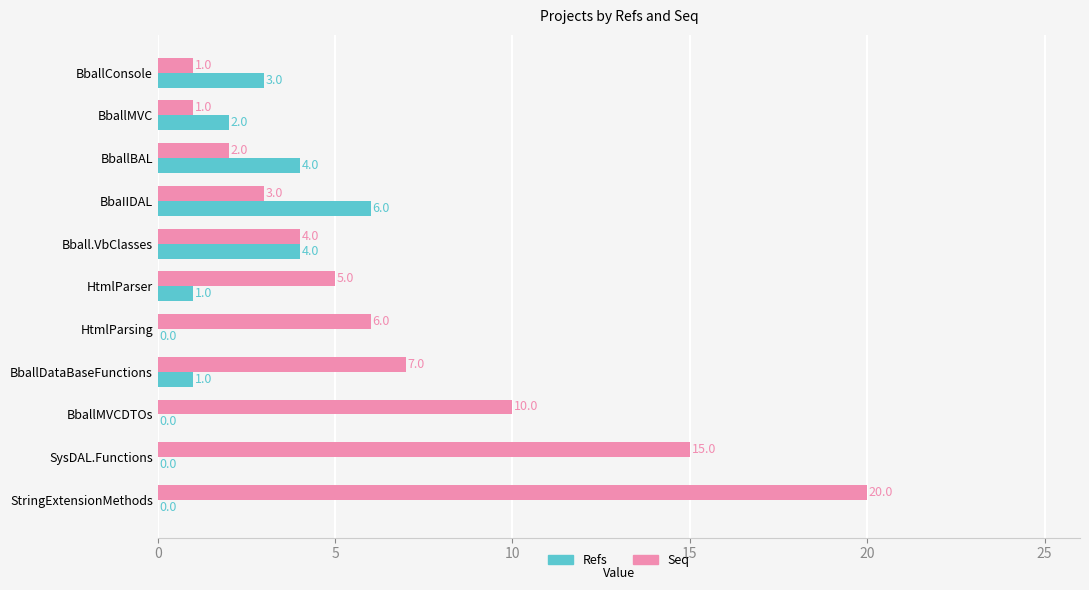

What is the total value across all series at HtmlParser?

6